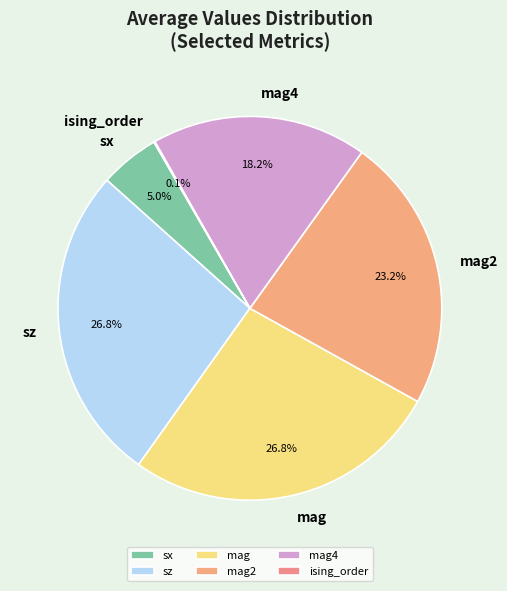

Do sx and mag together represent more than half of the pie?

No